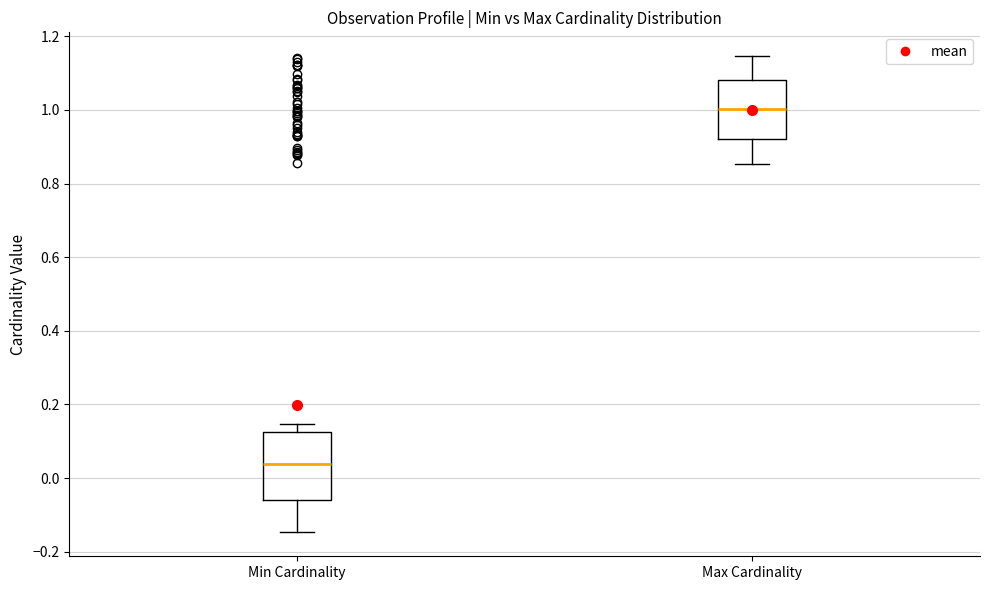

Reading left to right, read every box against the y-axis: the position of its median line, the range the box covers, and the ends of its whiskers. The values are not printed on the chart, so give them approximately, as read against the axis.

Min Cardinality: median 0.04, box -0.06 to 0.12, whiskers -0.14 to 0.14
Max Cardinality: median 1.00, box 0.92 to 1.08, whiskers 0.86 to 1.14